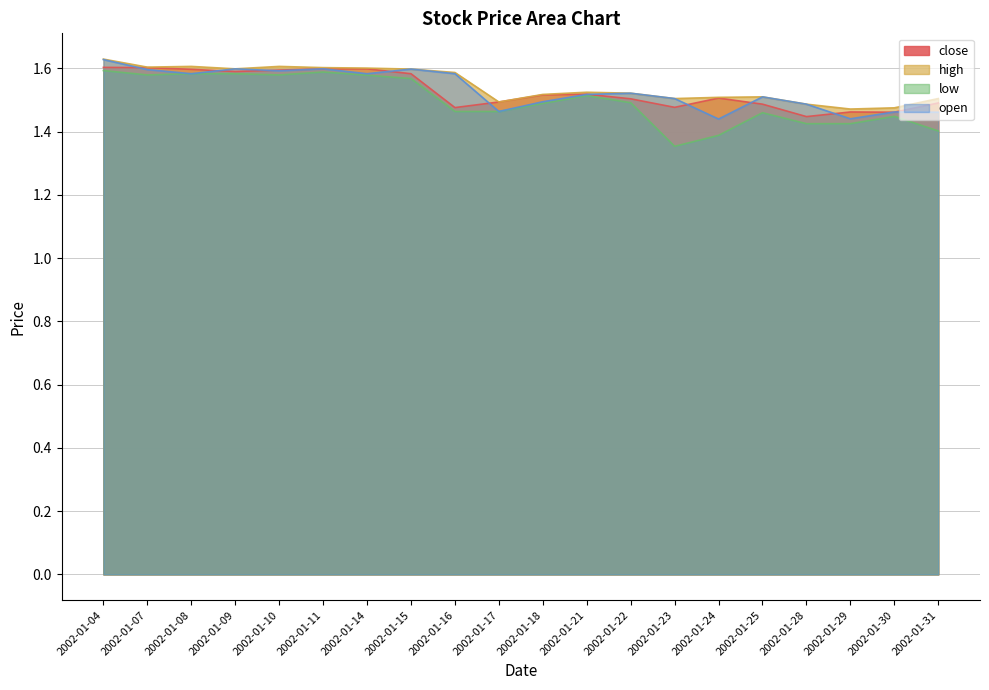

What is the value of the close point at the 13th from the left?

1.5